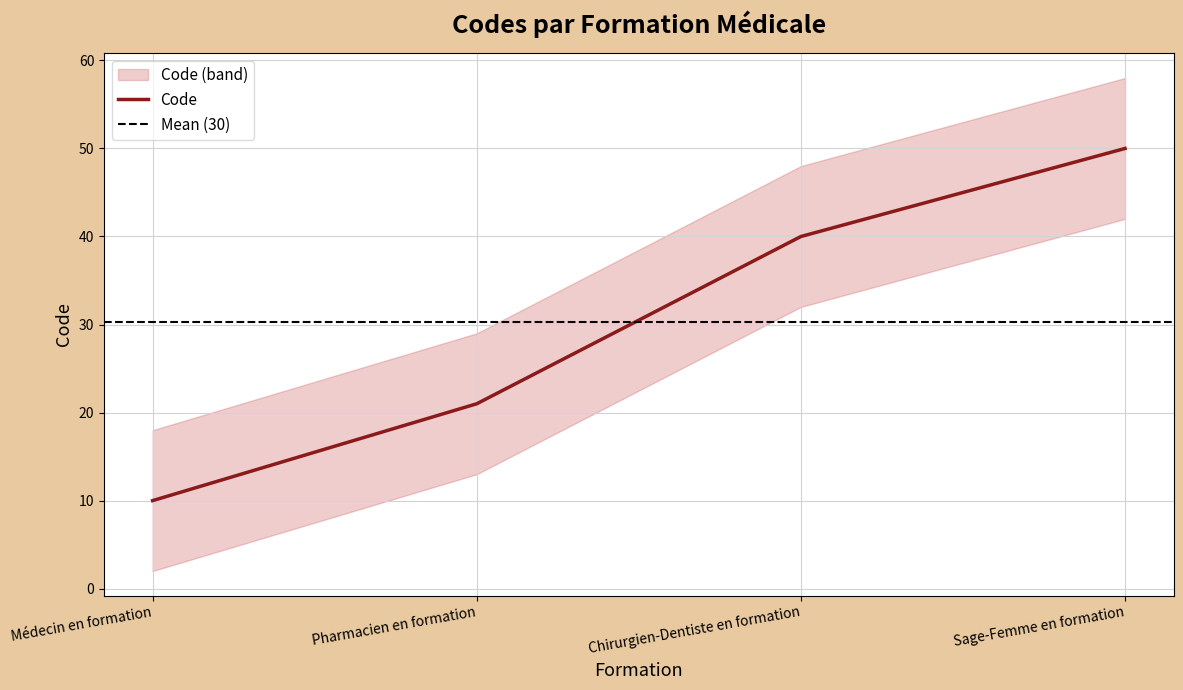

Where does the data first go above 40?

Sage-Femme en formation